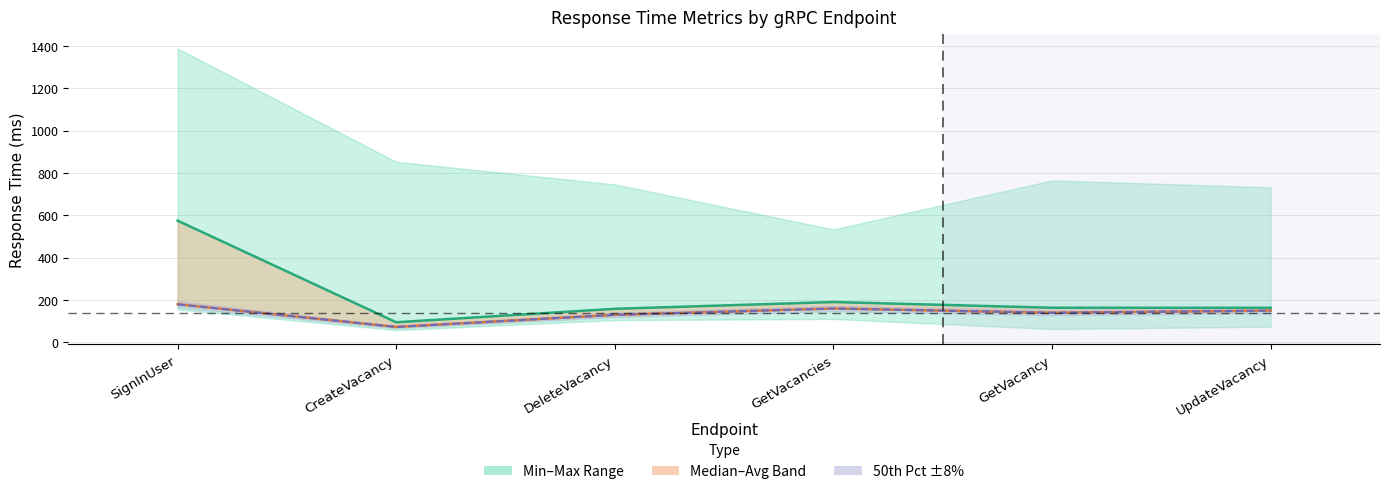

Reading left to right, extract all data points from this chart.

Average Response Time: 575.1	95.1	158.7	190.6	163.7	163.5
Median Response Time: 180.0	73.0	130.0	160.0	140.0	150.0
50%: 180.0	73.0	130.0	160.0	140.0	150.0